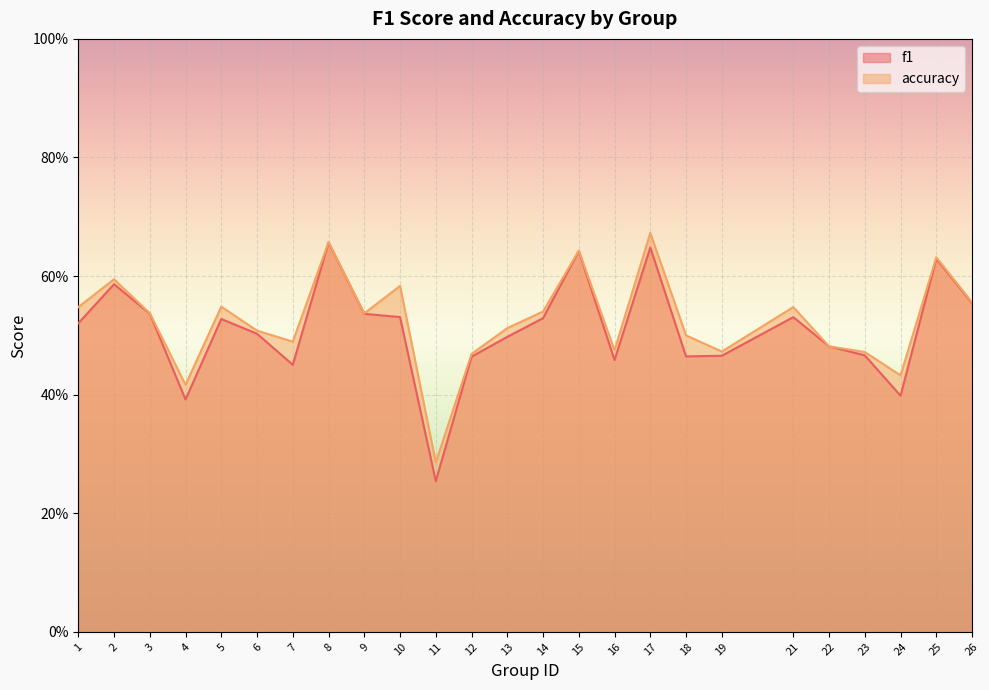

What is the difference between the second highest and minimum values in the accuracy series?

0.4